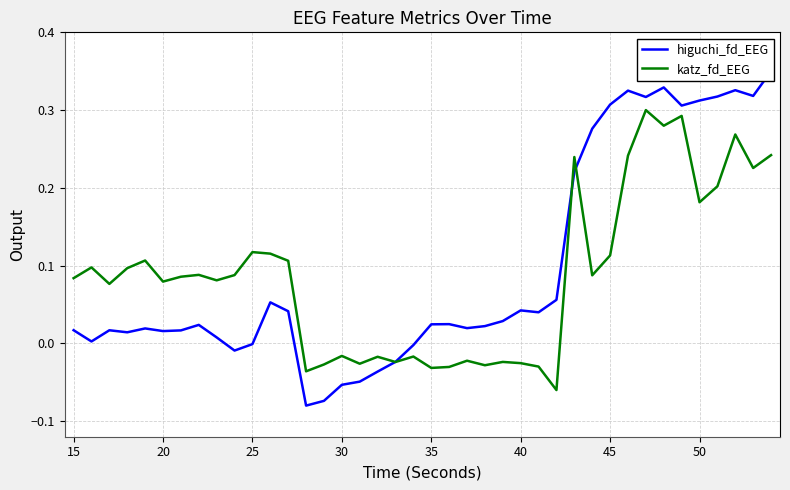

Which series ends up on top after the final intersection of higuchi_fd_EEG and katz_fd_EEG?

higuchi_fd_EEG